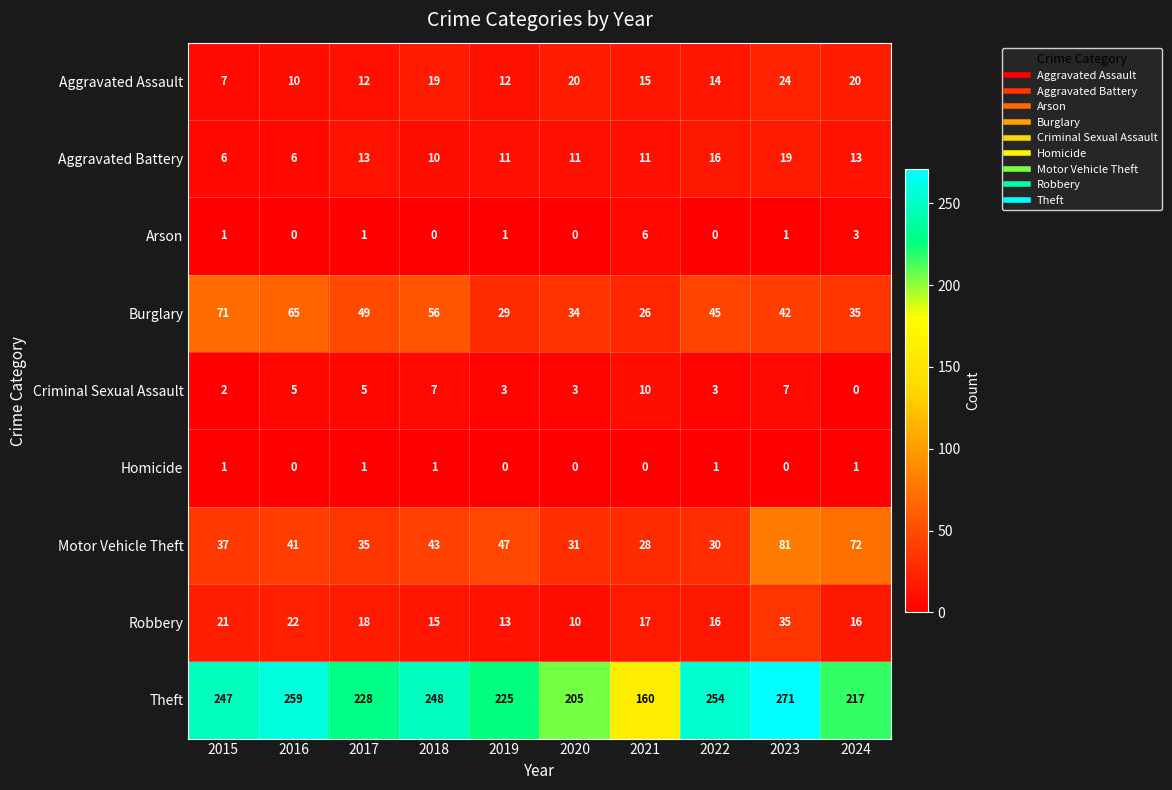

The Aggravated Assault series shows 20 at 2024. True or false?

True